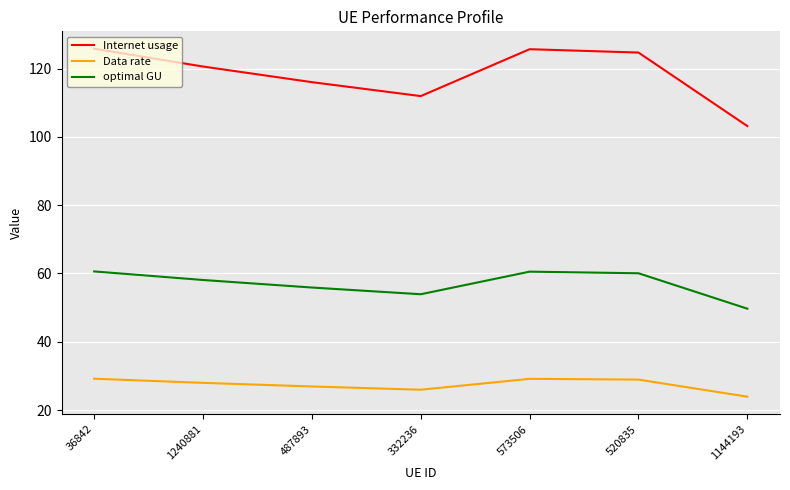

What are all the series names shown in the legend?

Internet usage, Data rate, optimal GU